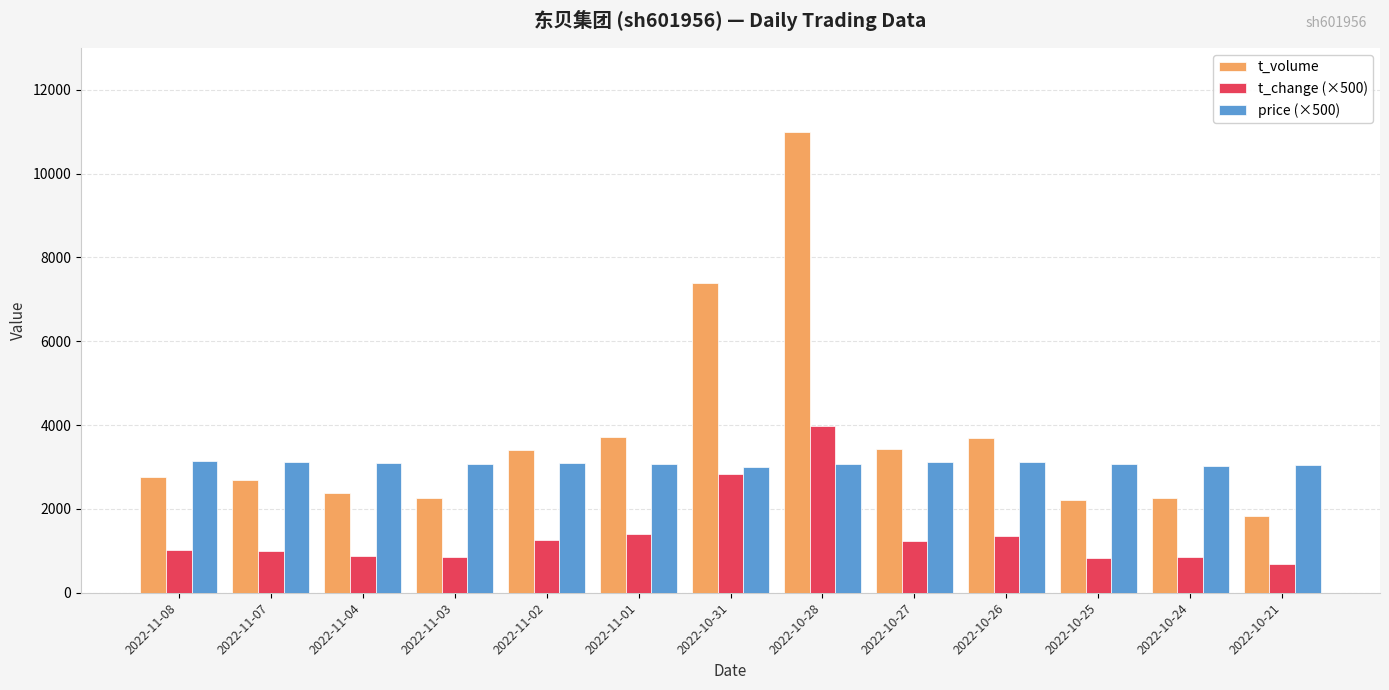

At which category is the sum across all series the highest?

2022-10-28